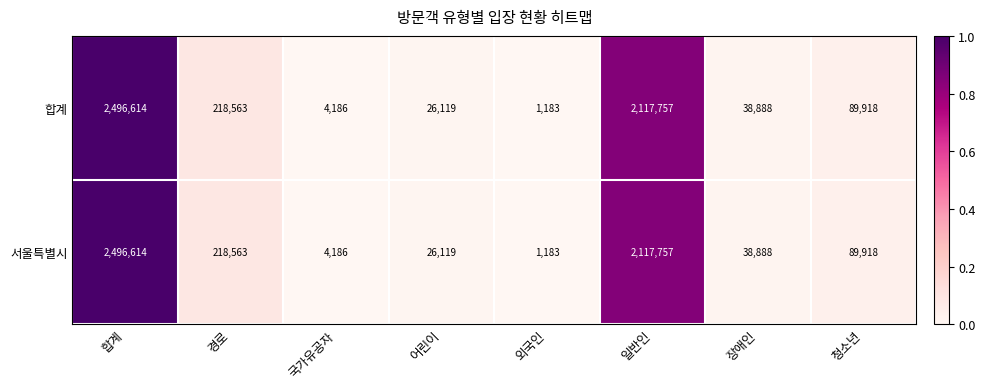

List the labels in order of 서울특별시 value, smallest first.

외국인, 국가유공자, 어린이, 장애인, 청소년, 경로, 일반인, 합계